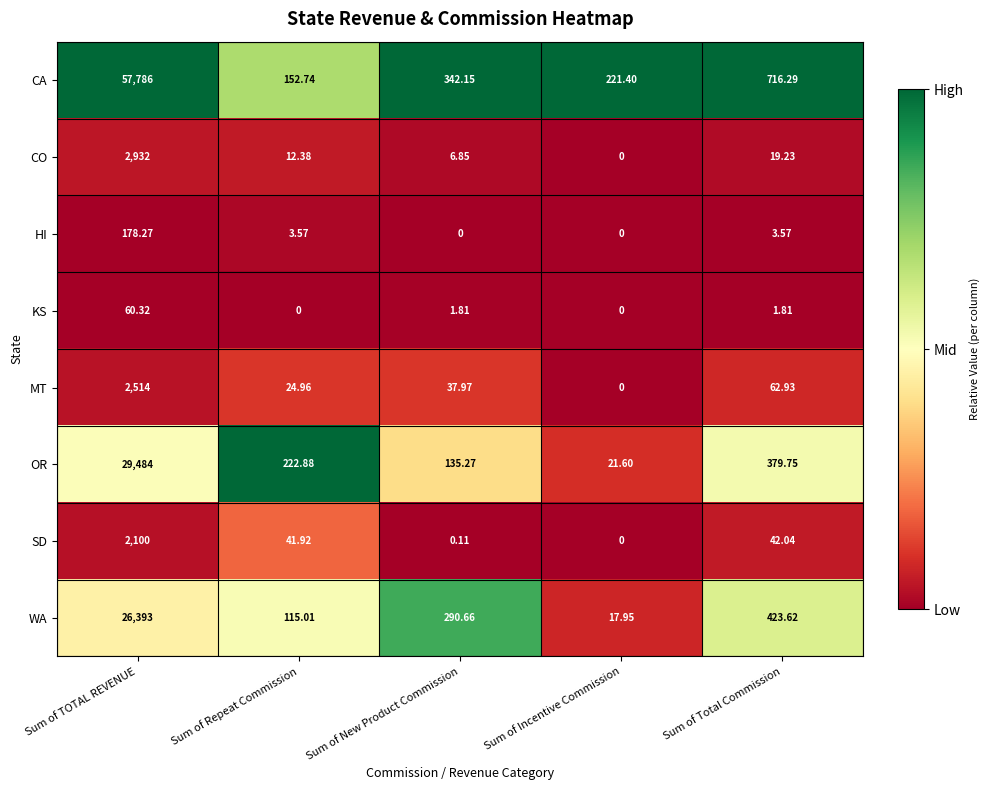

At which category does the chart reach its peak across all series?

Sum of TOTAL REVENUE